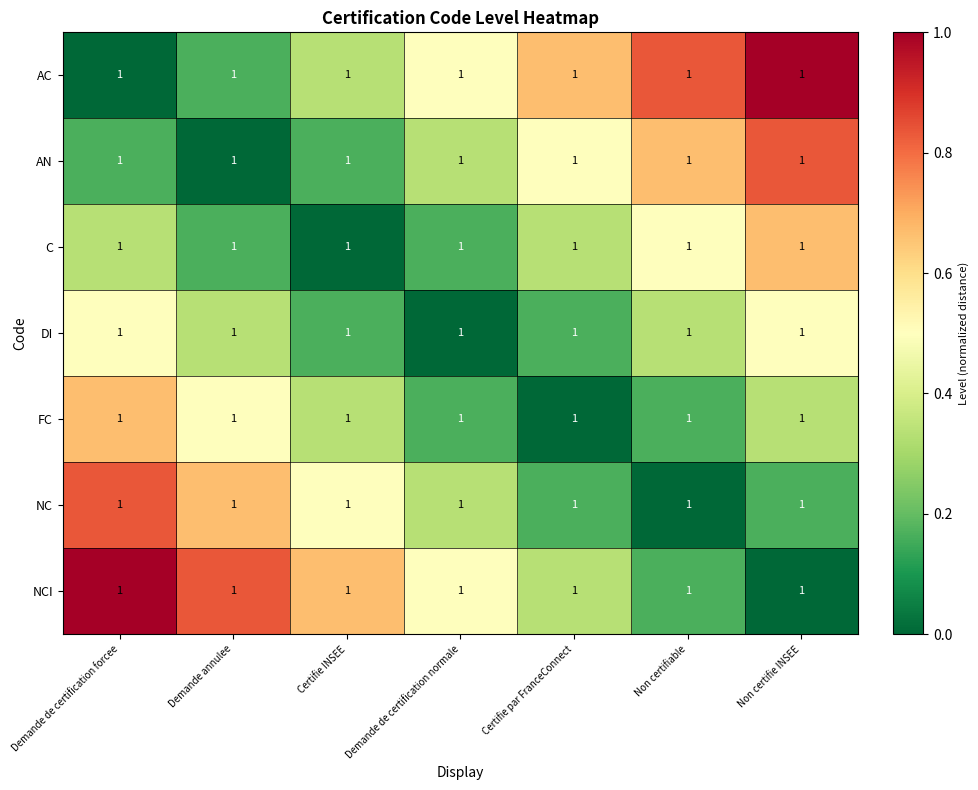

At which category is the sum across all series the highest?

Demande de certification forcee